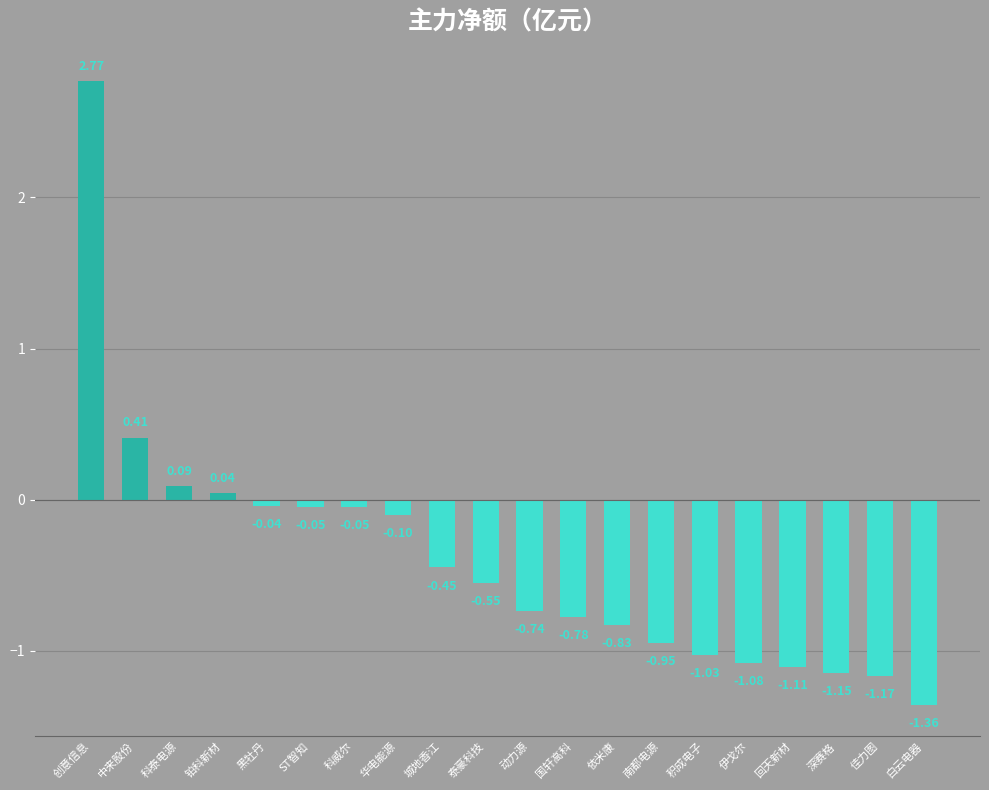

How many bars are there in total?

20